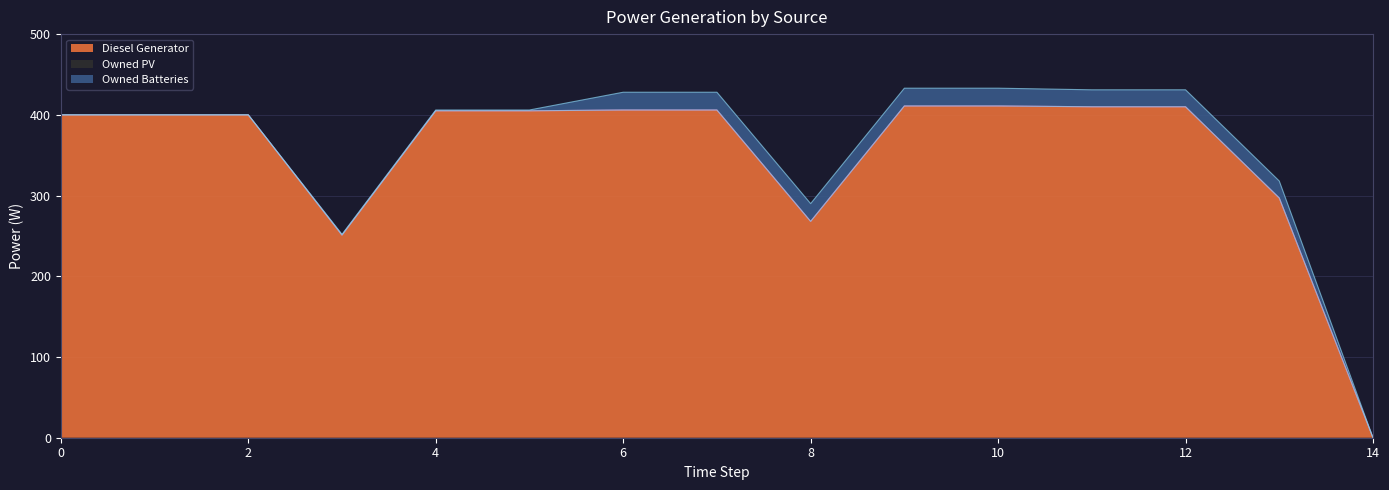

Rank the categories by Owned Batteries value from highest to lowest.

6, 7, 8, 9, 10, 11, 12, 13, 3, 4, 5, 0, 1, 2, 14